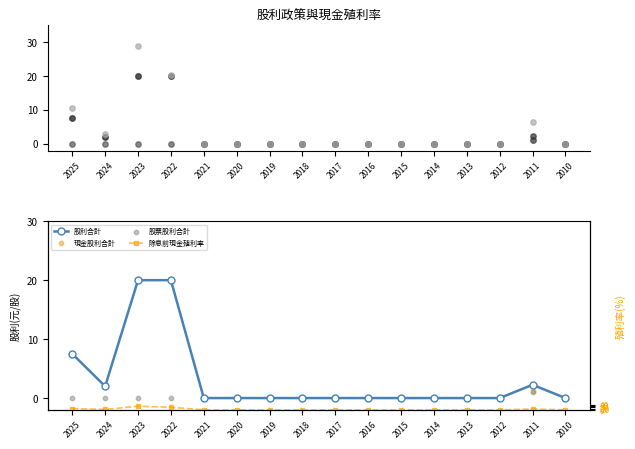

Which series has the largest total across all categories?

除息前現金殖利率